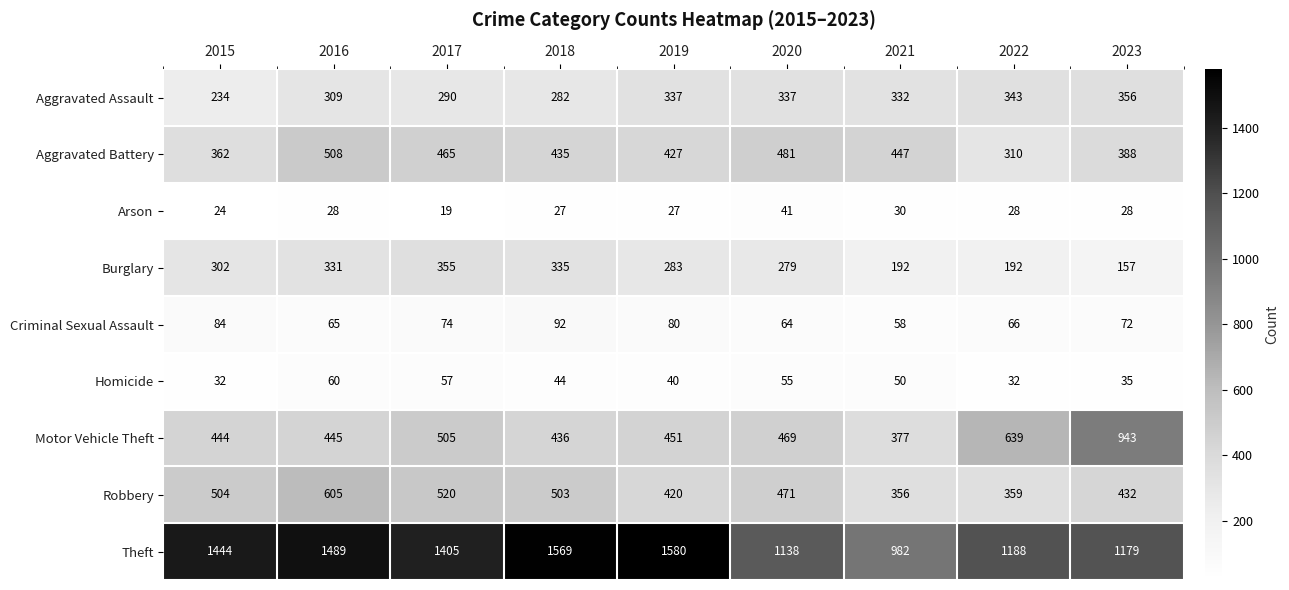

Between 2016 and 2017, which series saw the biggest shift?

Robbery